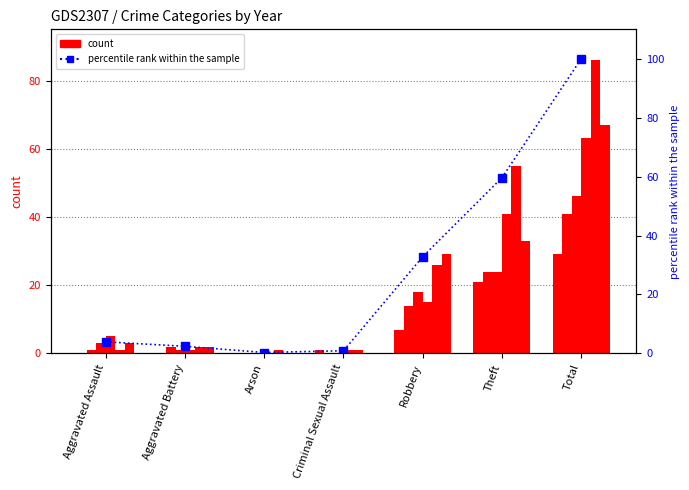

Reading left to right, what are all the values shown in this chart?

3.9	2.4	0.3	0.9	32.8	59.6	100.0